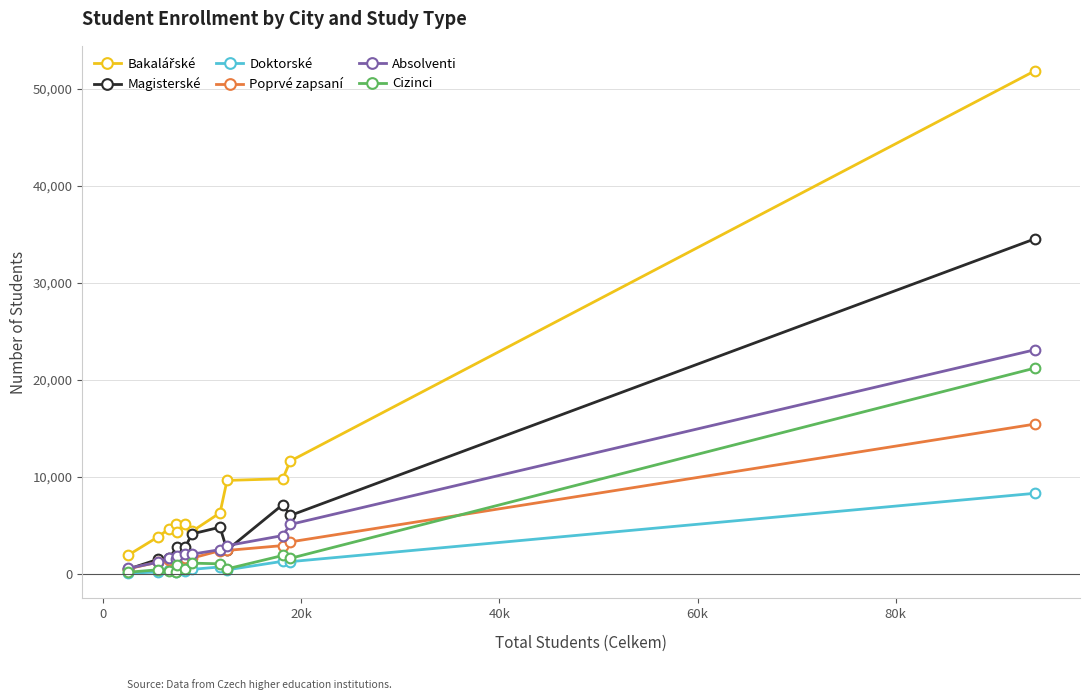

What is the highest value of the Absolventi series?

23098